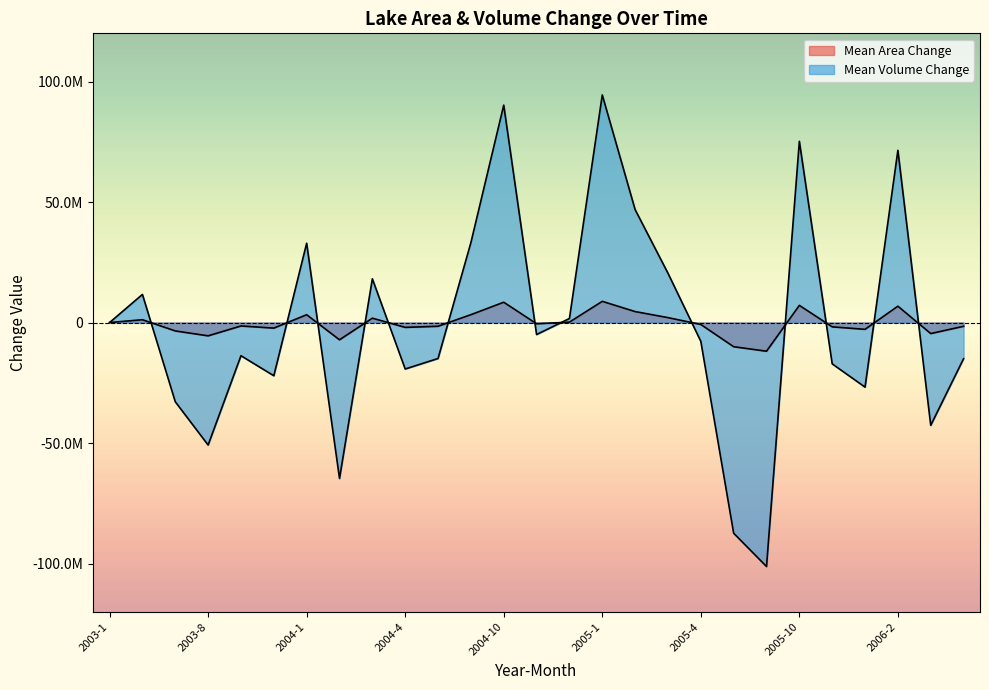

Between 2003-11 and 2005-9, which series saw the biggest shift?

Mean Volume Change